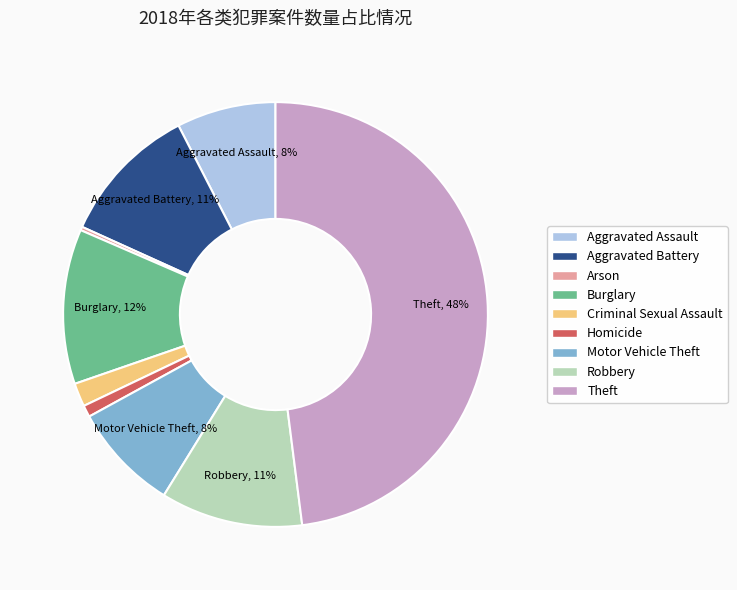

What percentage is the Burglary slice, to the nearest percent?

12%